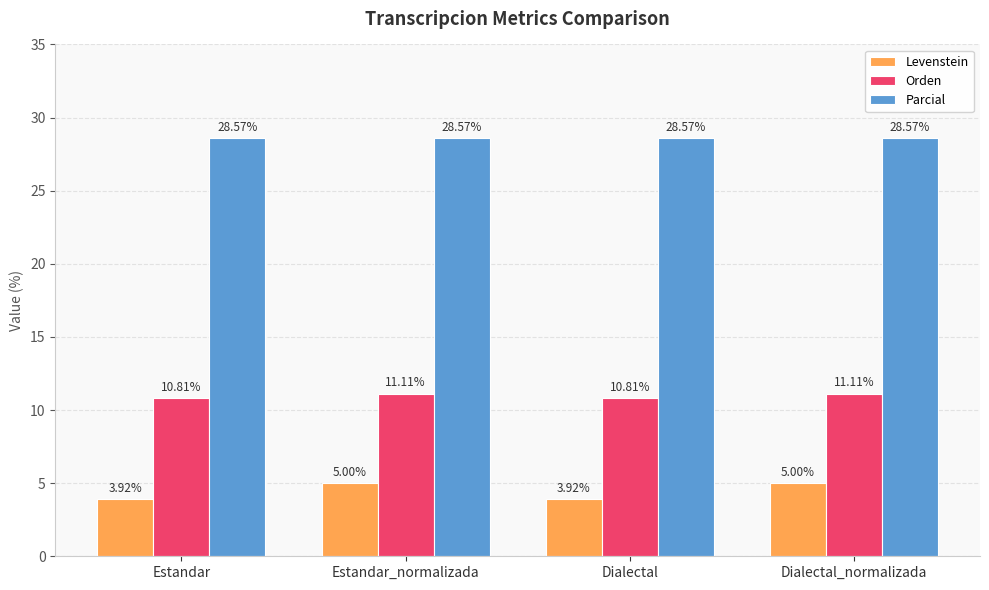

What is the label of the 1st bar from the right?

Dialectal_normalizada